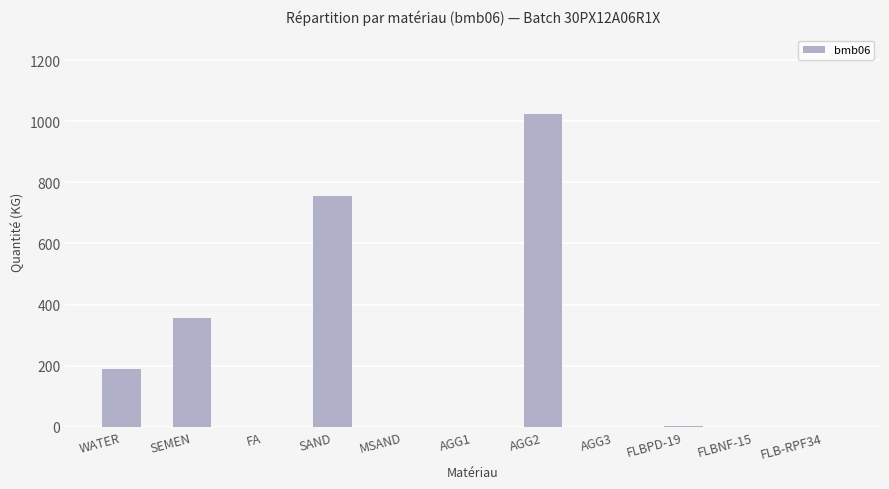

What is the sum of the values at MSAND and AGG2?

1025.0